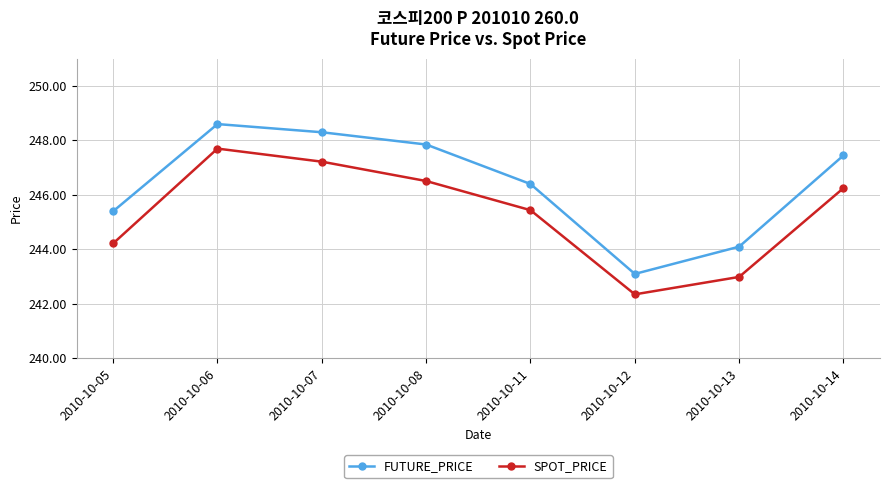

At which category does the chart reach its peak across all series?

2010-10-06